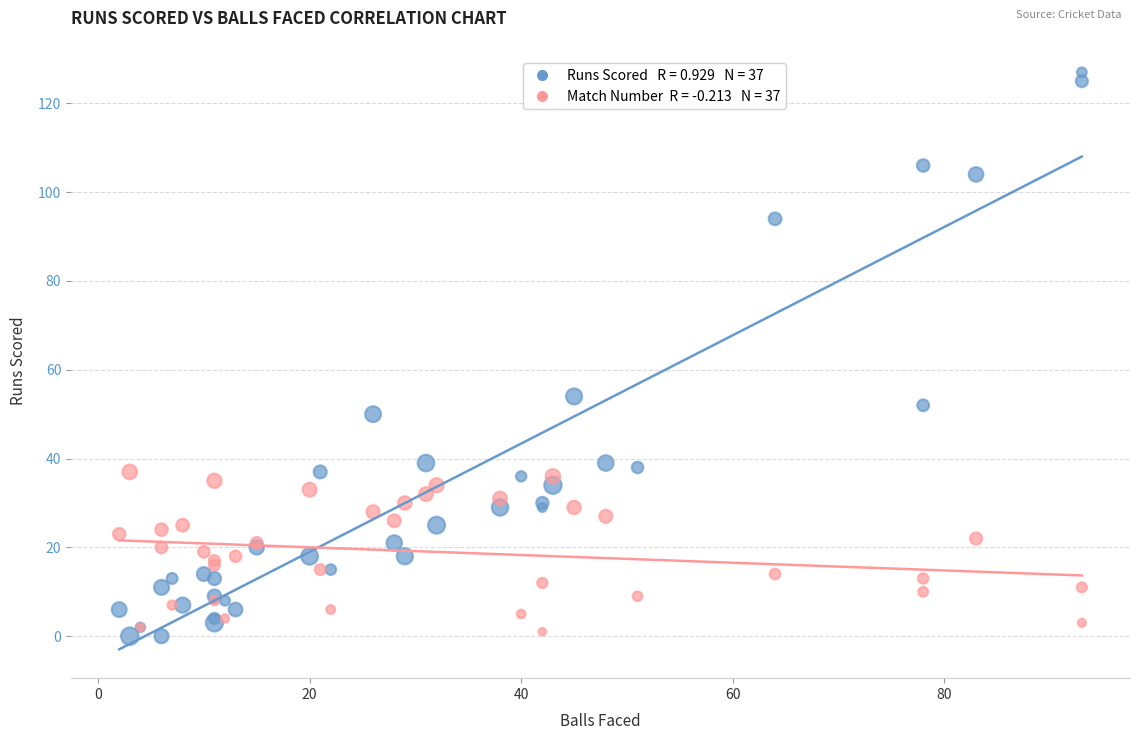

Across all series, what Y value is closest to 63?

54